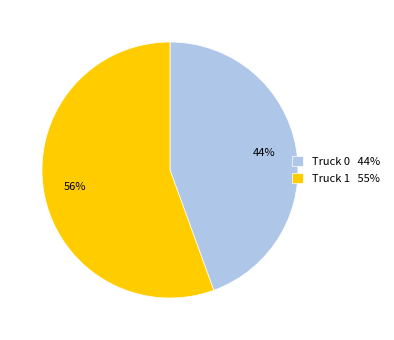

The Truck 1 slice represents 61% of the pie. True or false?

False